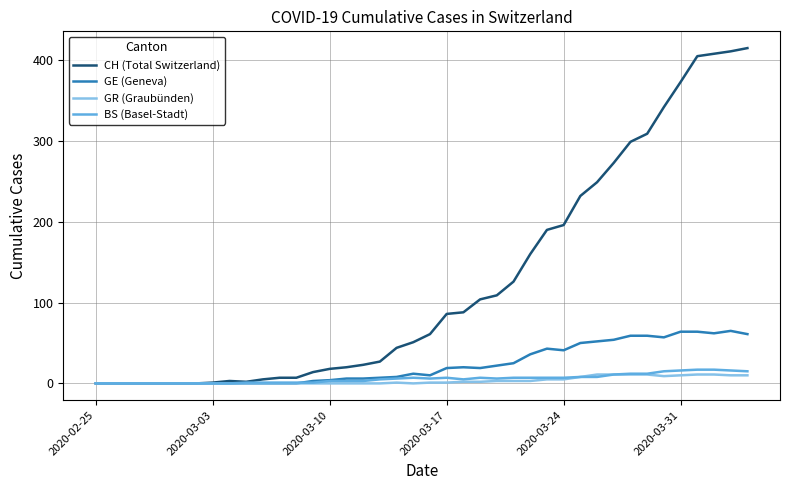

Which series has the largest range (max minus min)?

CH (Total Switzerland)